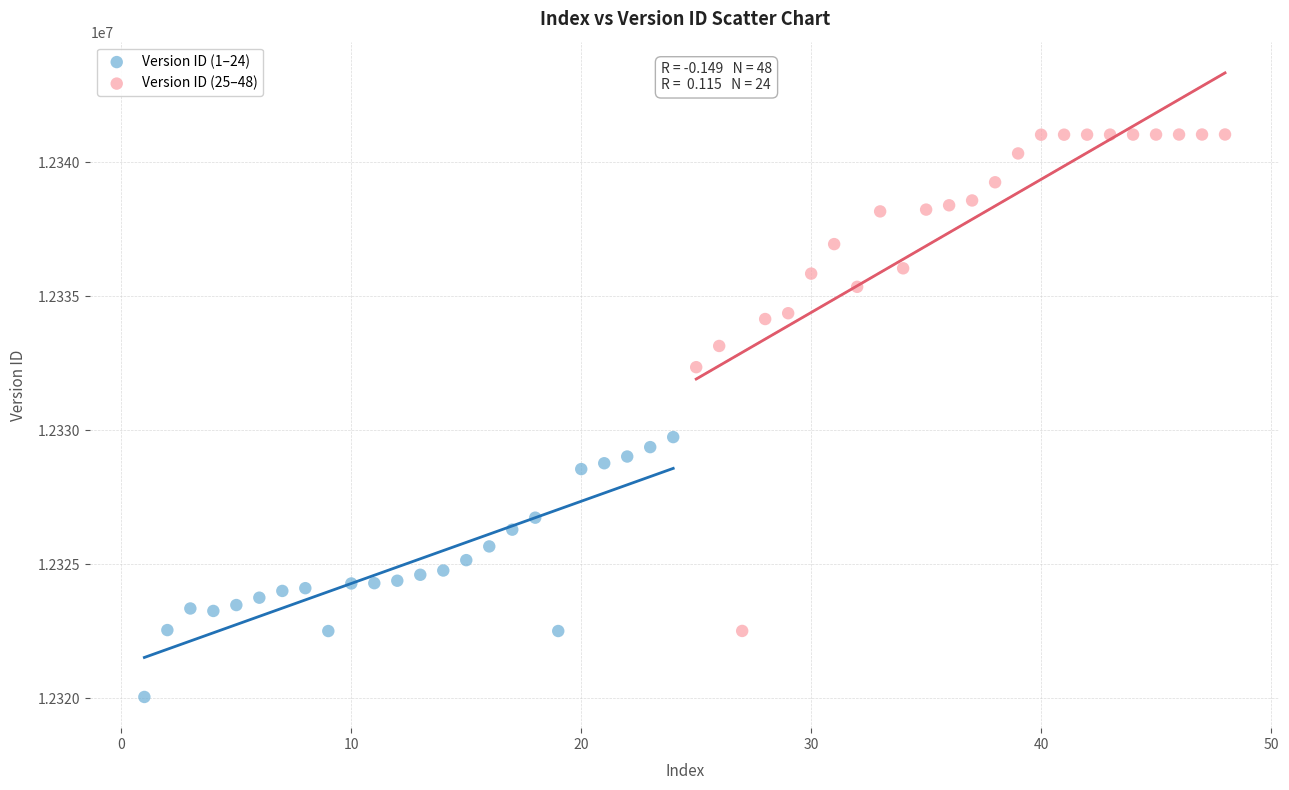

Which series has the largest Y range (max minus min)?

Version ID (25–48)